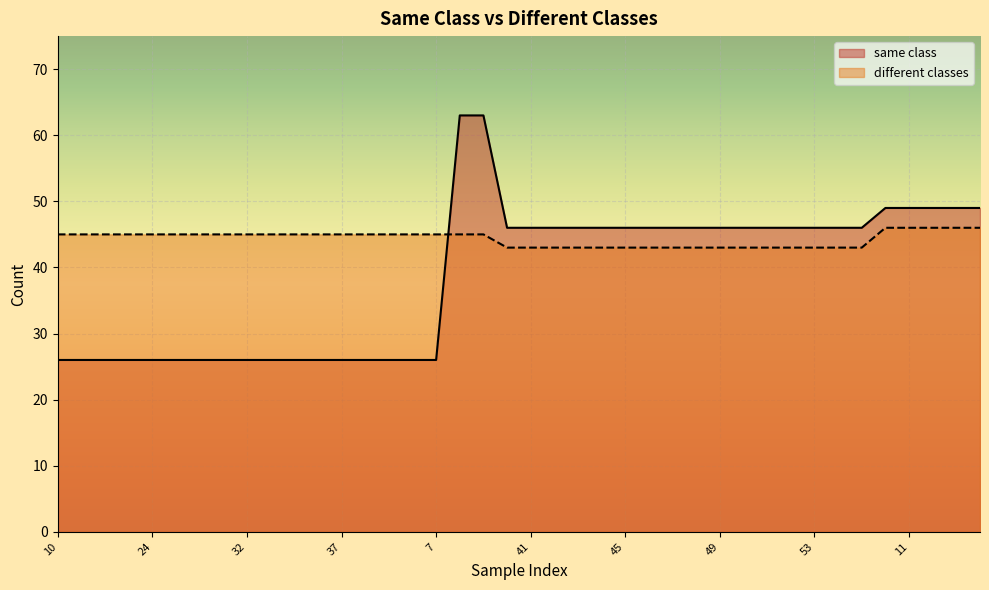

How many categories are shown in the chart?

40